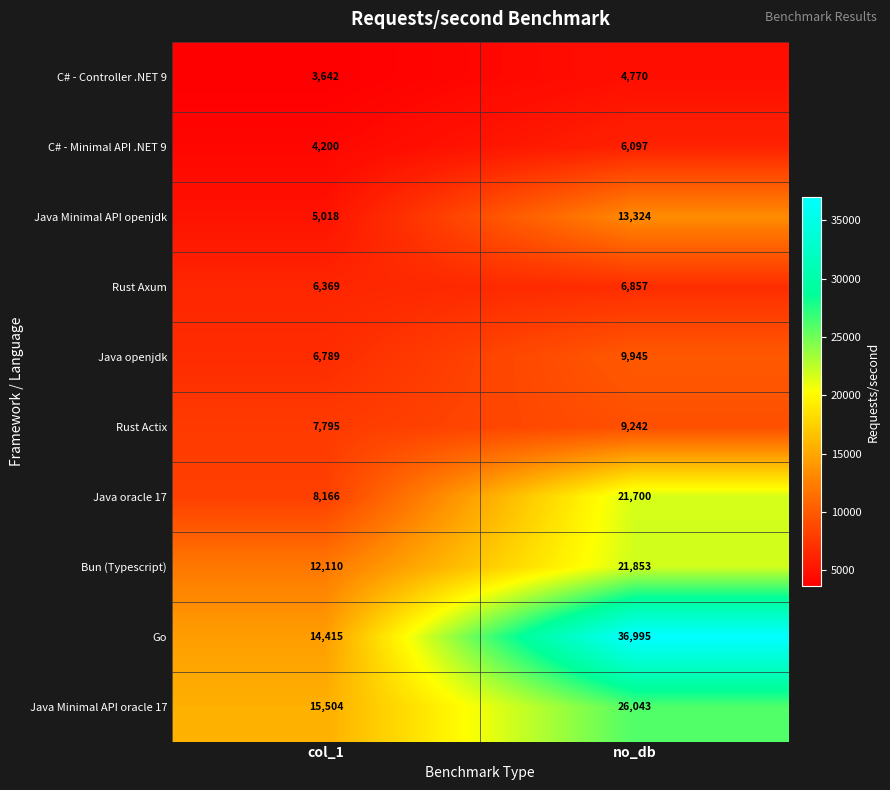

What is the greatest value displayed?

36995